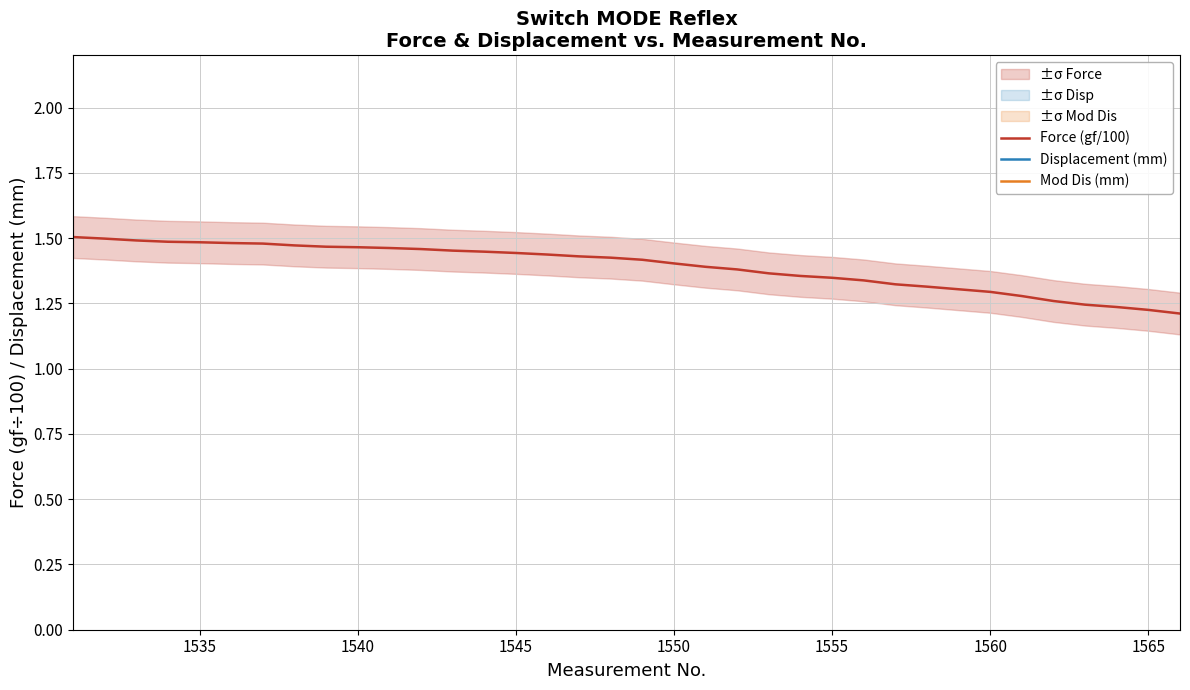

Does the chart display data point markers on the line(s)?

No